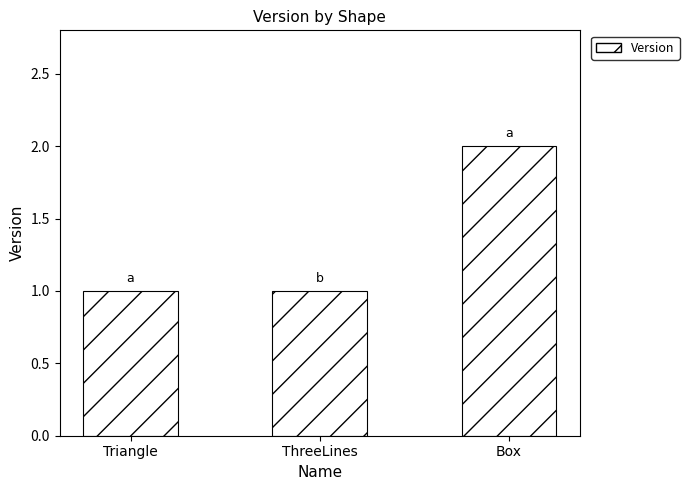

What is the label of the 1st bar from the right?

Box